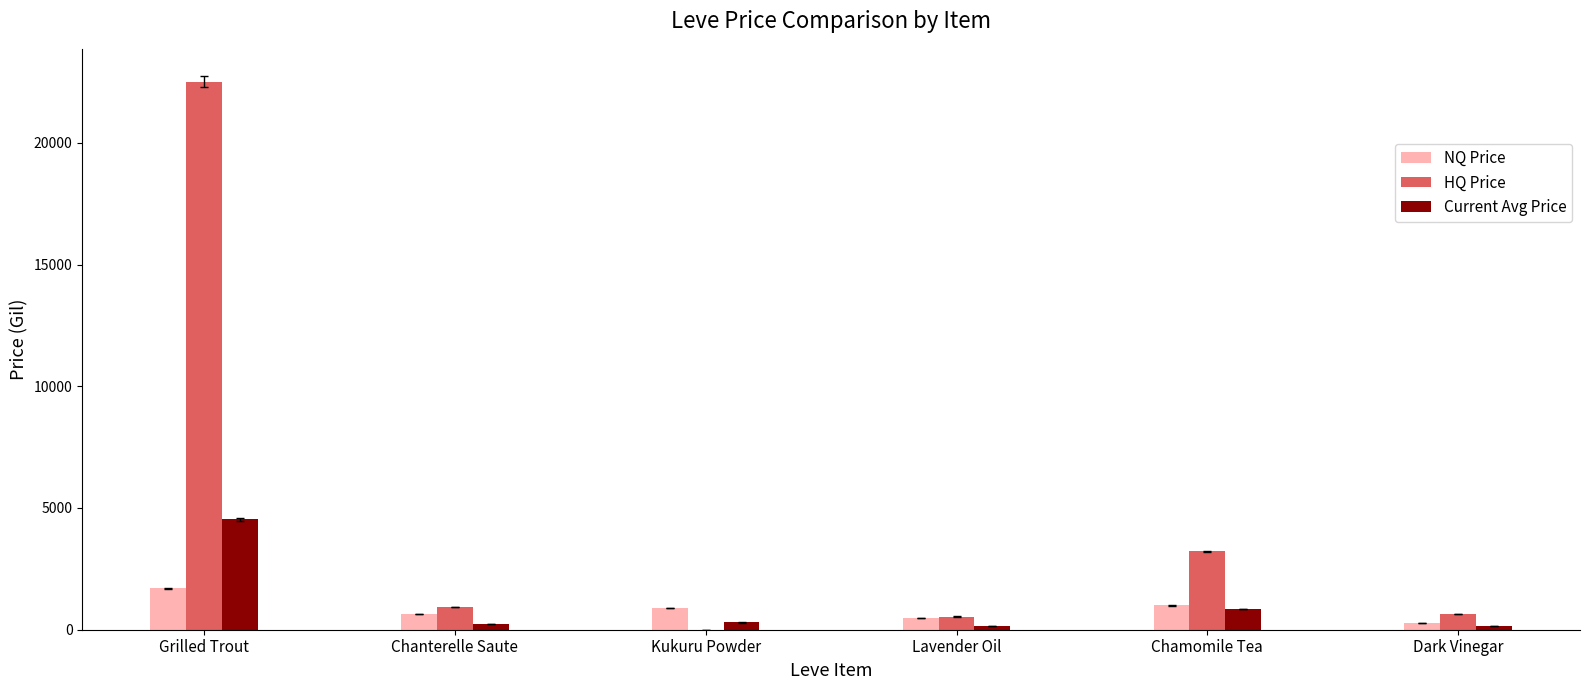

Which series has the widest spread of values?

HQ Price